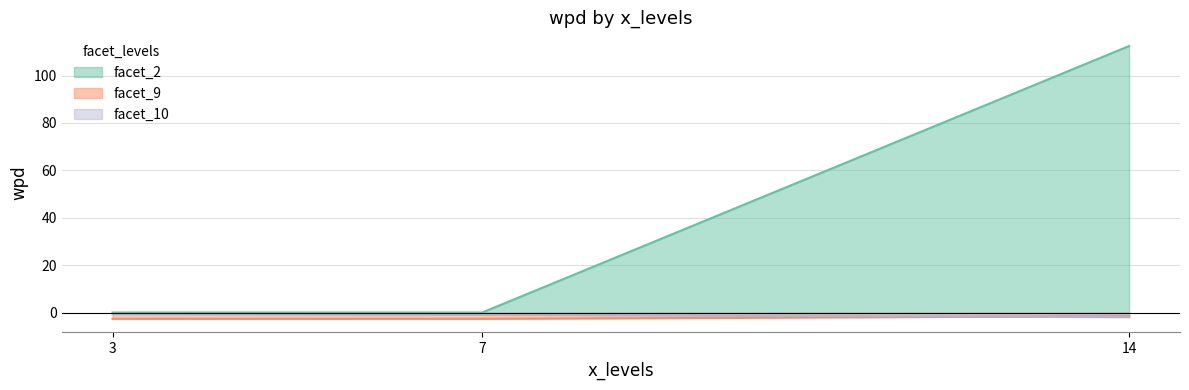

Between 7 and 14, which series saw the biggest shift?

facet_2